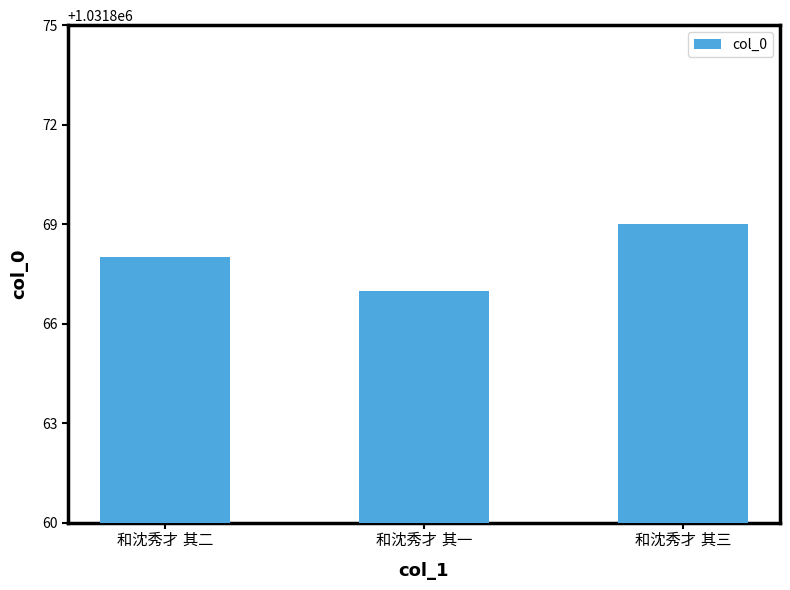

What is the sum of all values?

3095604